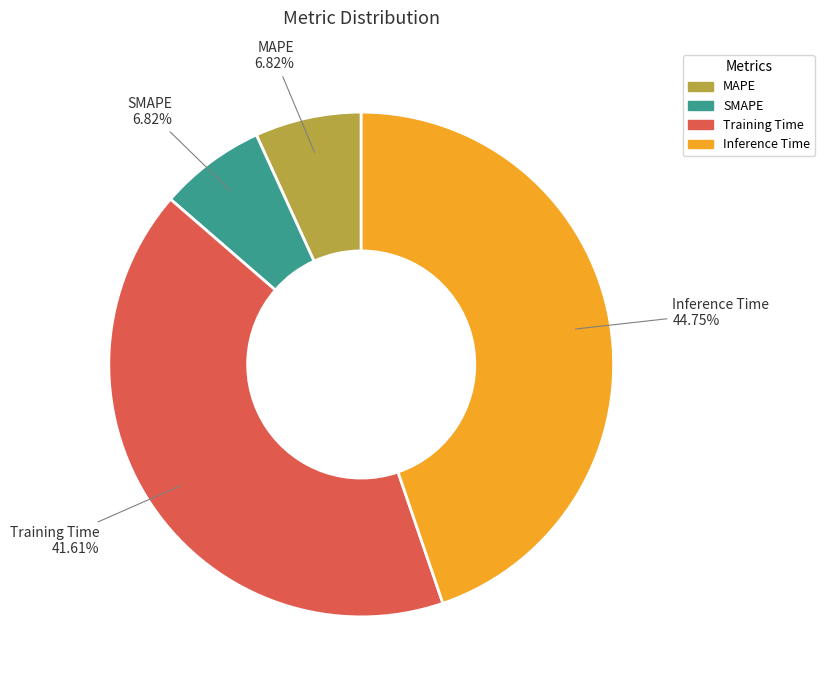

Combined, do Training Time and Inference Time account for over 50%?

Yes